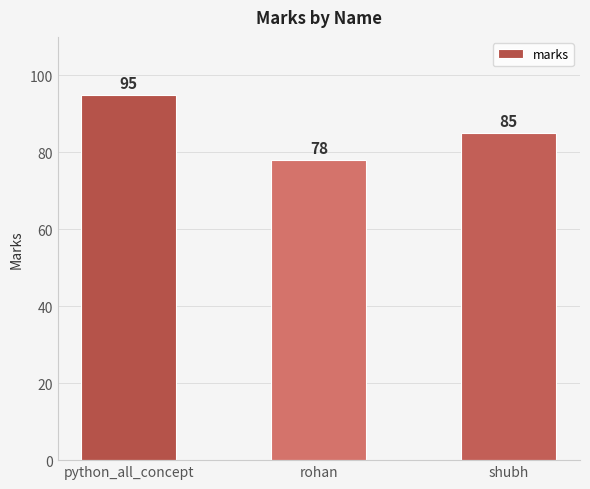

Which label corresponds to the largest value in the chart?

python_all_concept